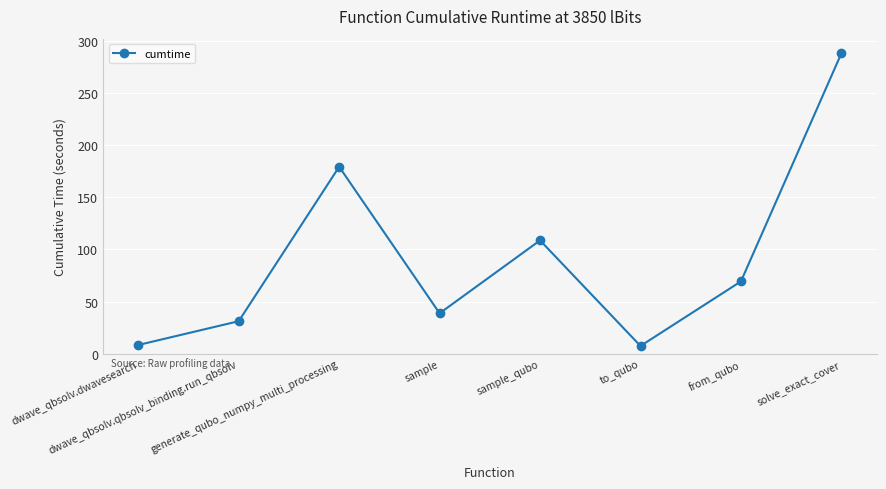

What is the smallest value displayed?

7.5